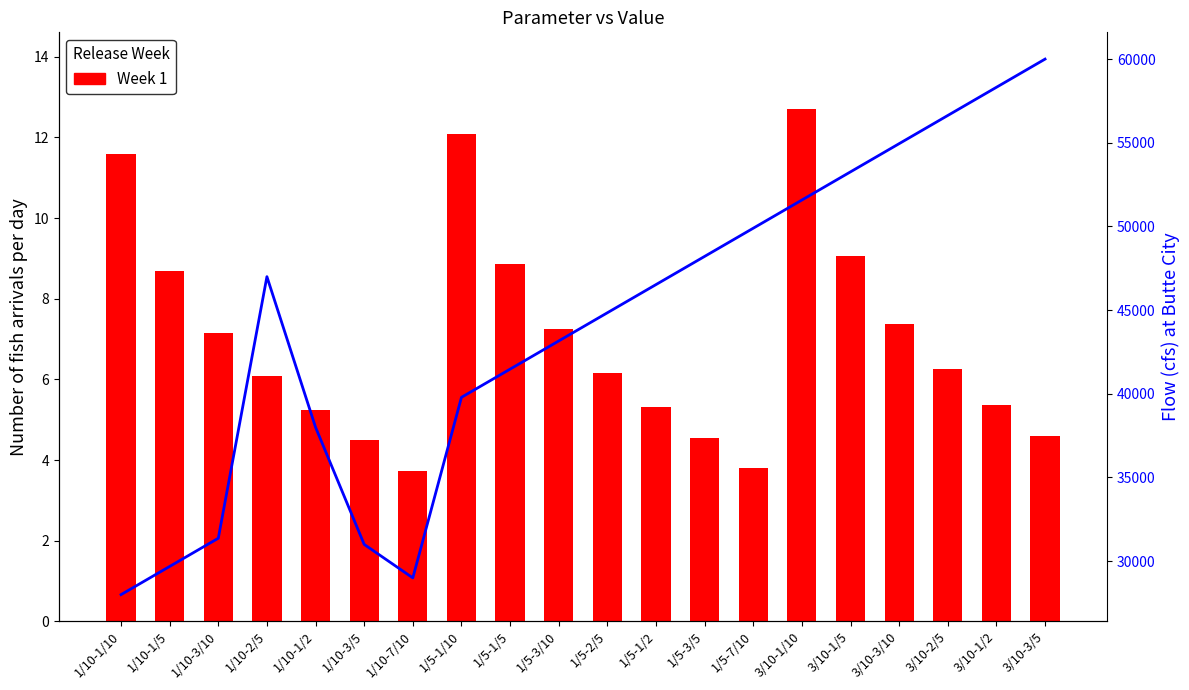

The Week 1 series shows 4.5 at 1/5-3/5. True or false?

True